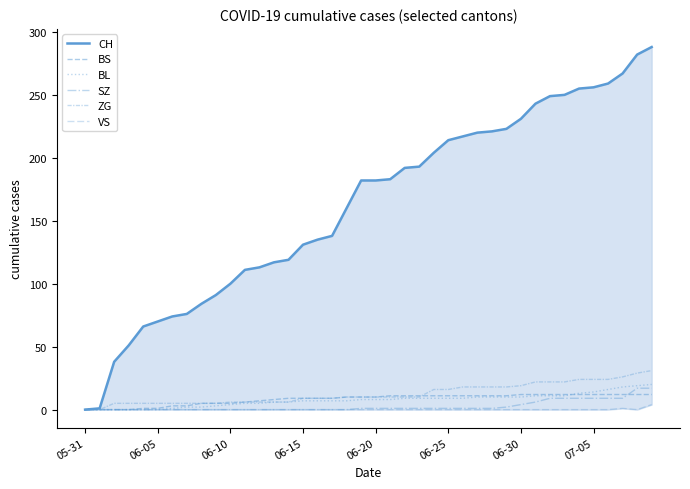

What is the label of the 21st point from the right?

19